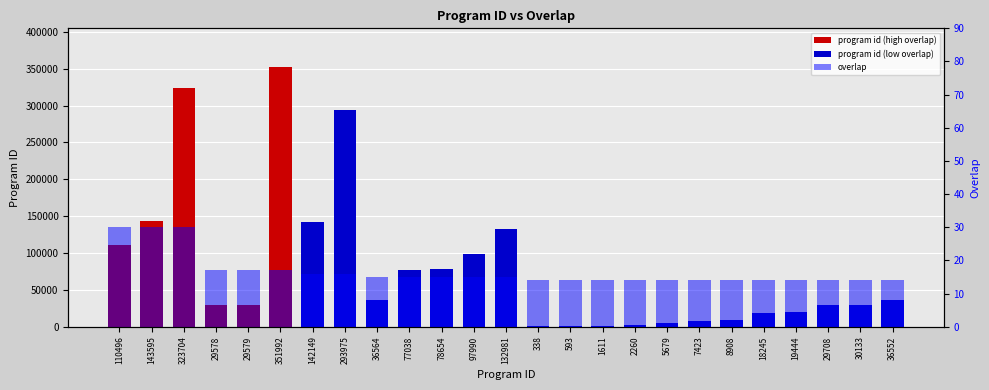

List the series in order of their overall mean, highest first.

program id, overlap